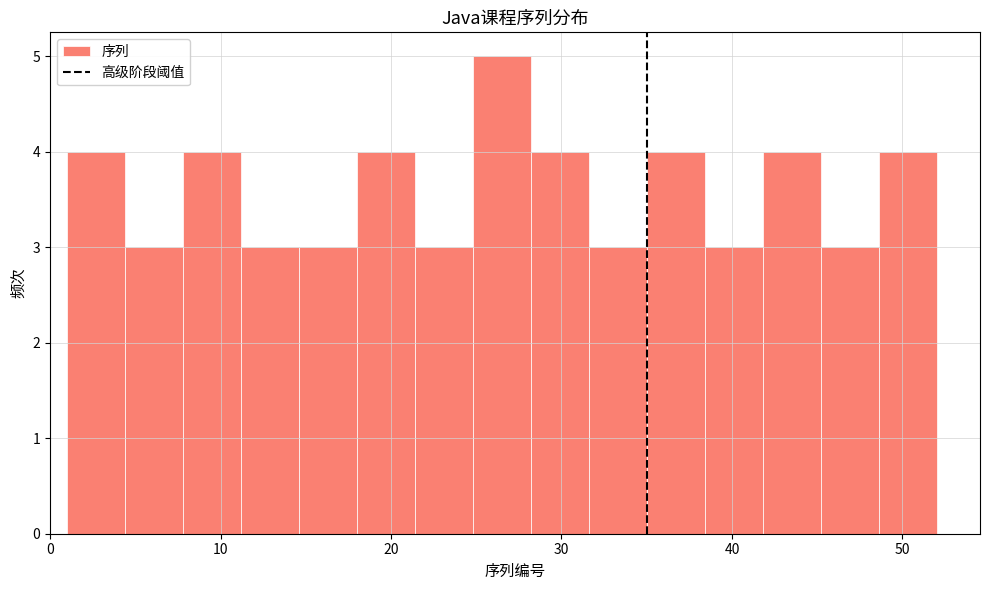

Around what value on the x-axis is the tallest bar? Give the approximate position of its centre, as read against the axis.

27